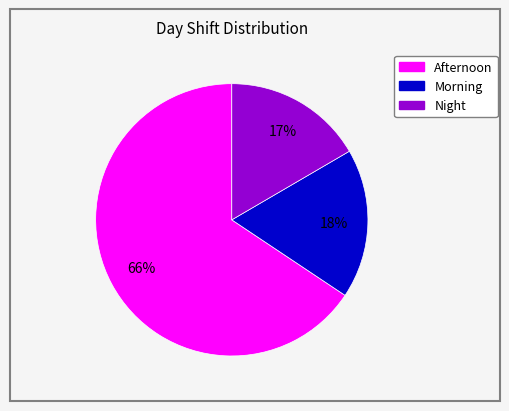

Which has a higher value, Night or Morning?

Morning